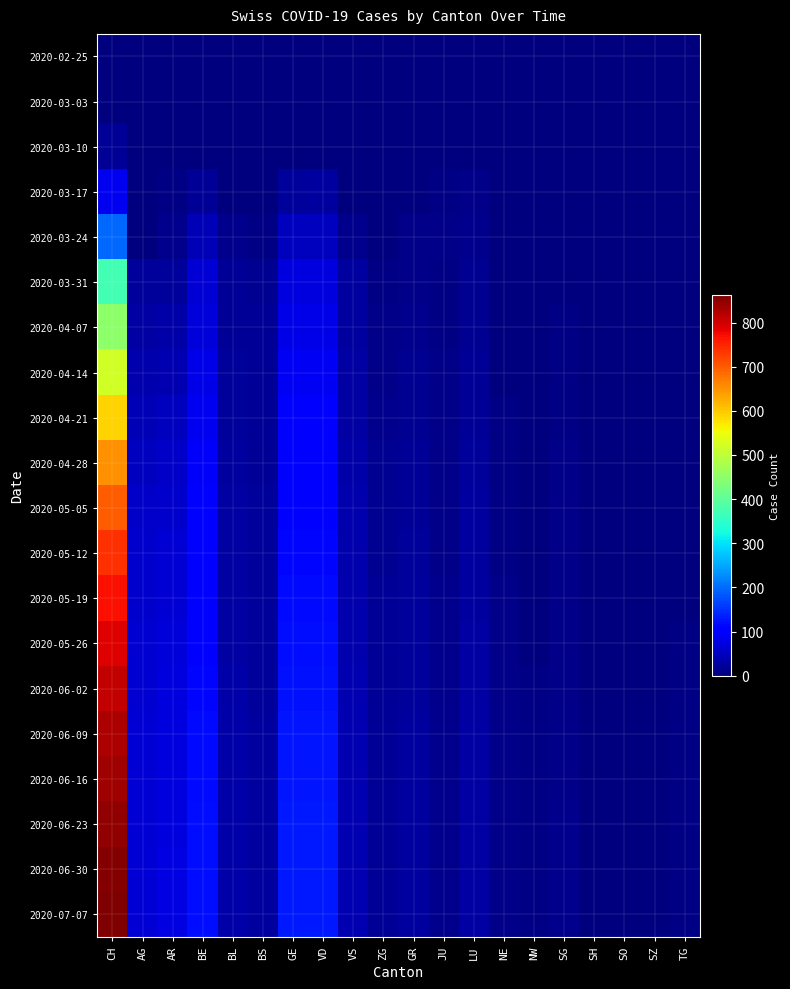

What is the spread (max minus min) of values at TG?

5